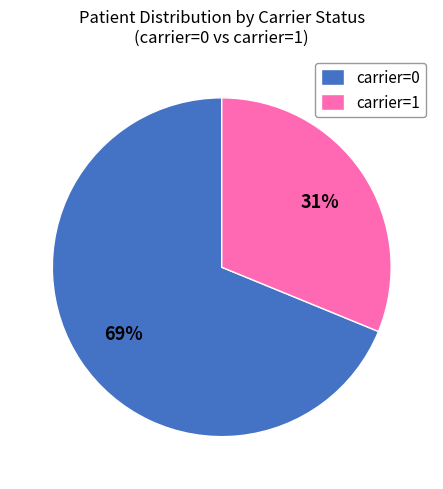

Does any single category account for the majority?

Yes